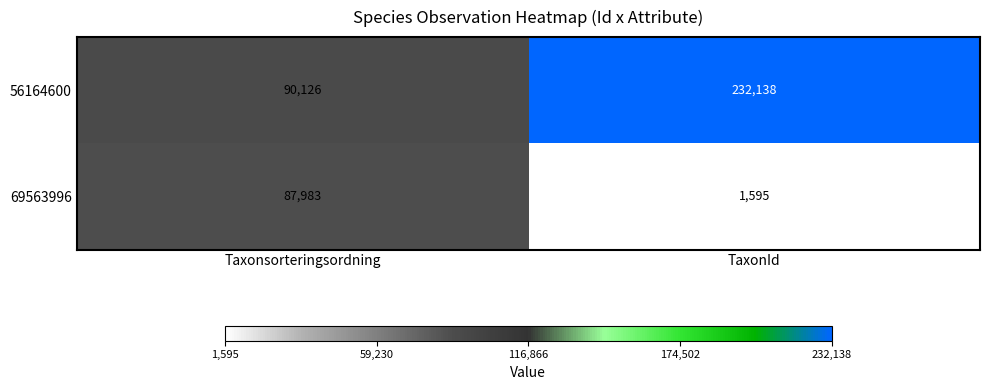

Reading right to left, transcribe all the data shown in this chart.

56164600: 232138	90126
69563996: 1595	87983